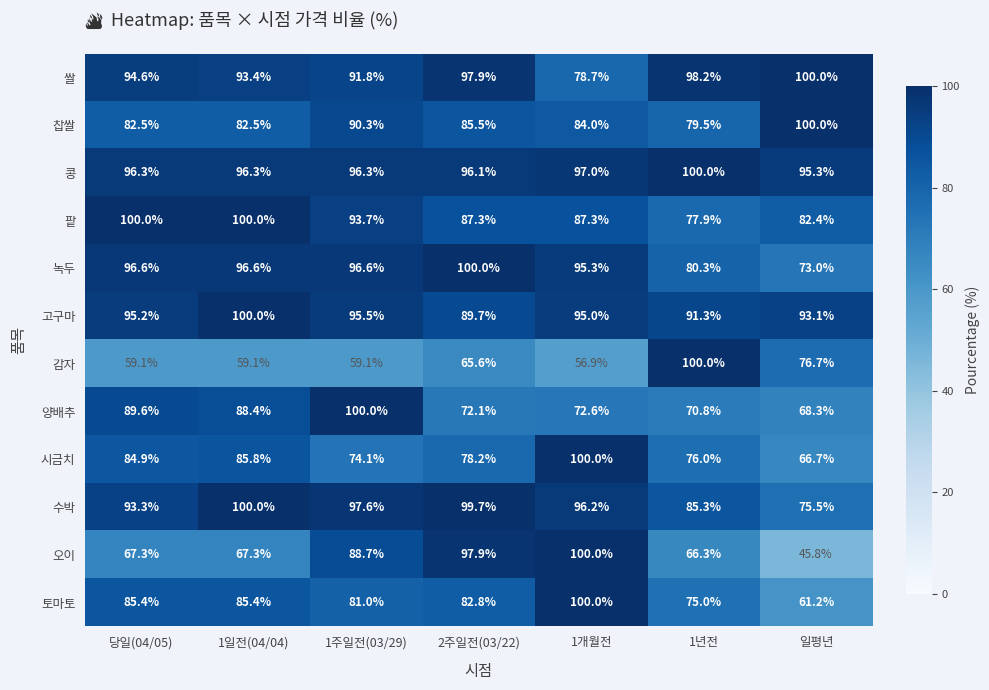

Between 당일(04/05) and 1주일전(03/29), which series saw the biggest shift?

오이